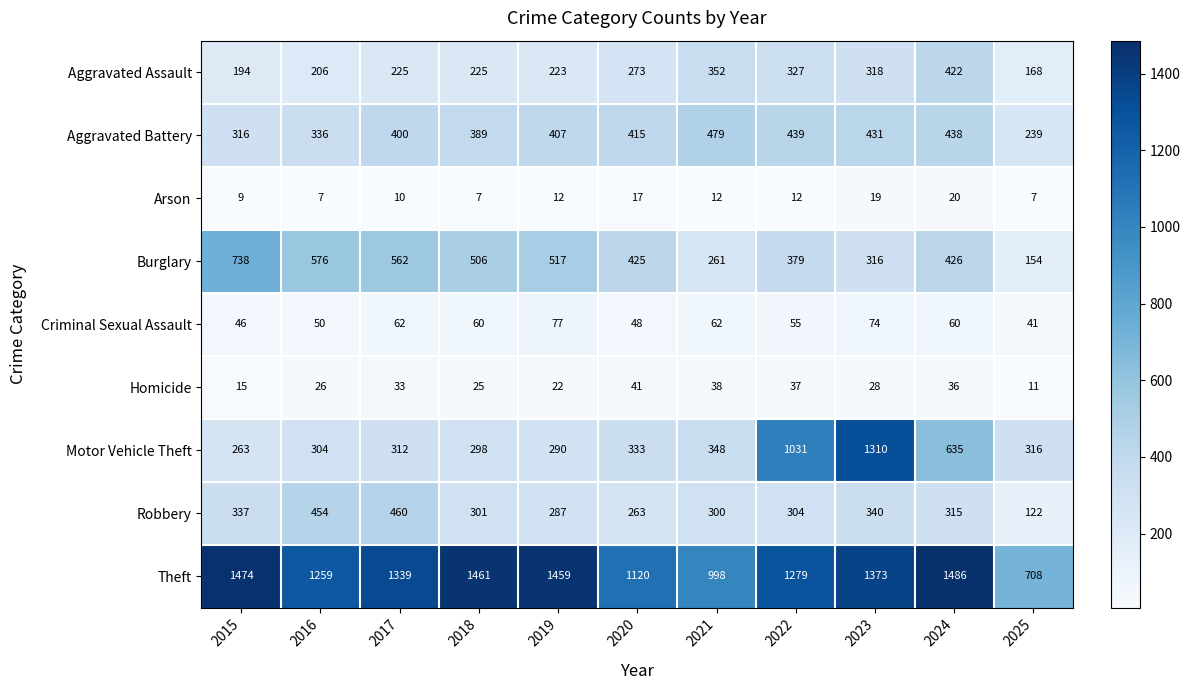

At how many categories does at least one series exceed 780?

10